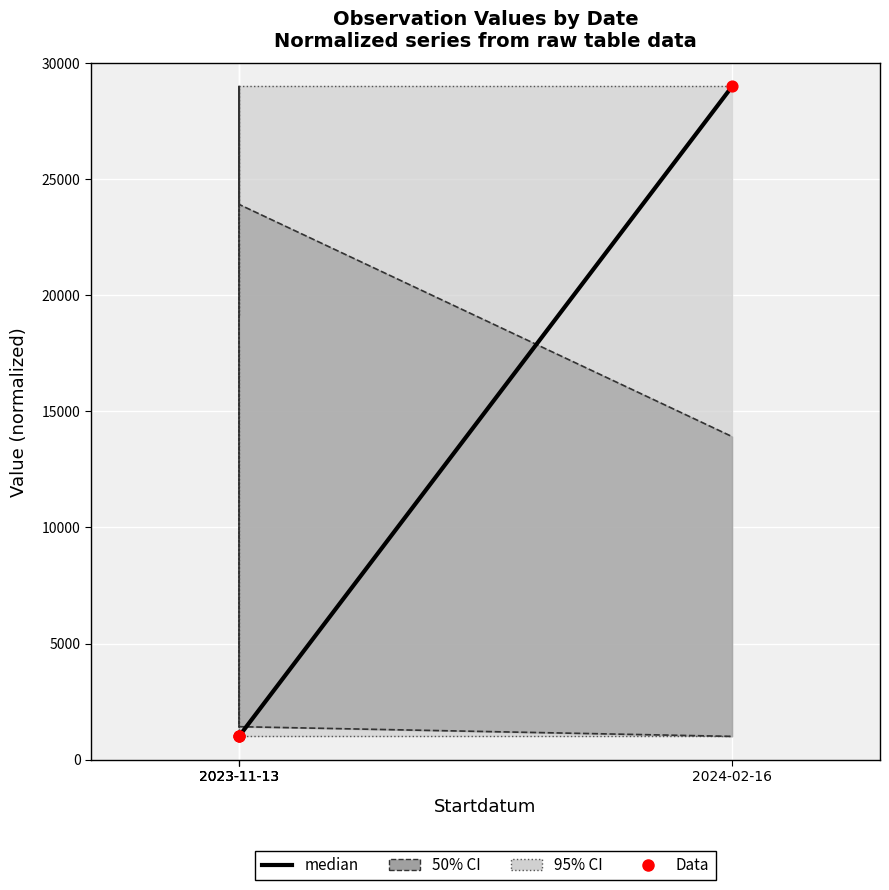

What is the total value across all series at 2023-11-13?

2000.9